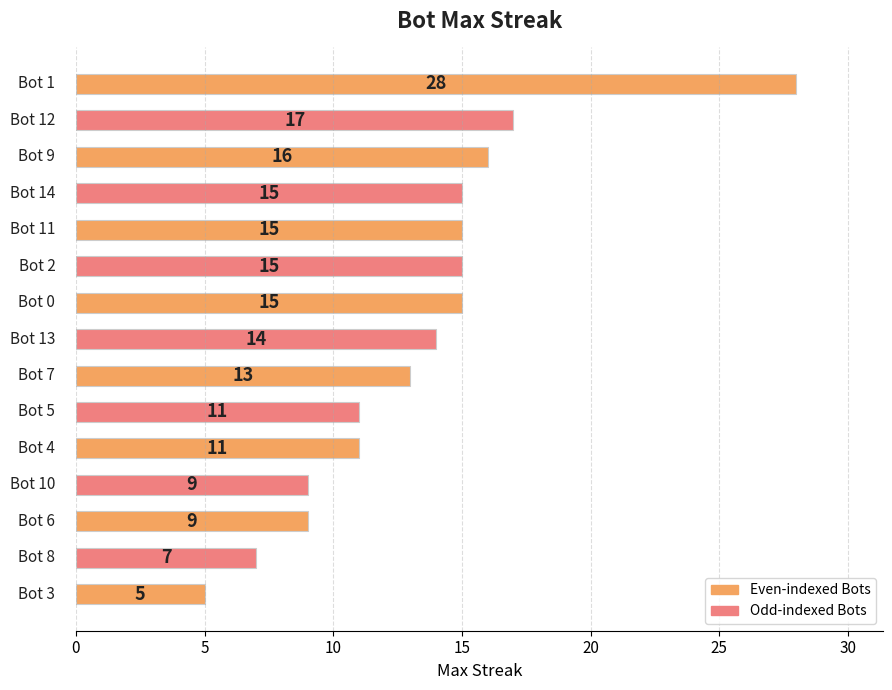

Reading bottom to top, extract all data points from this chart.

5	7	9	9	11	11	13	14	15	15	15	15	16	17	28